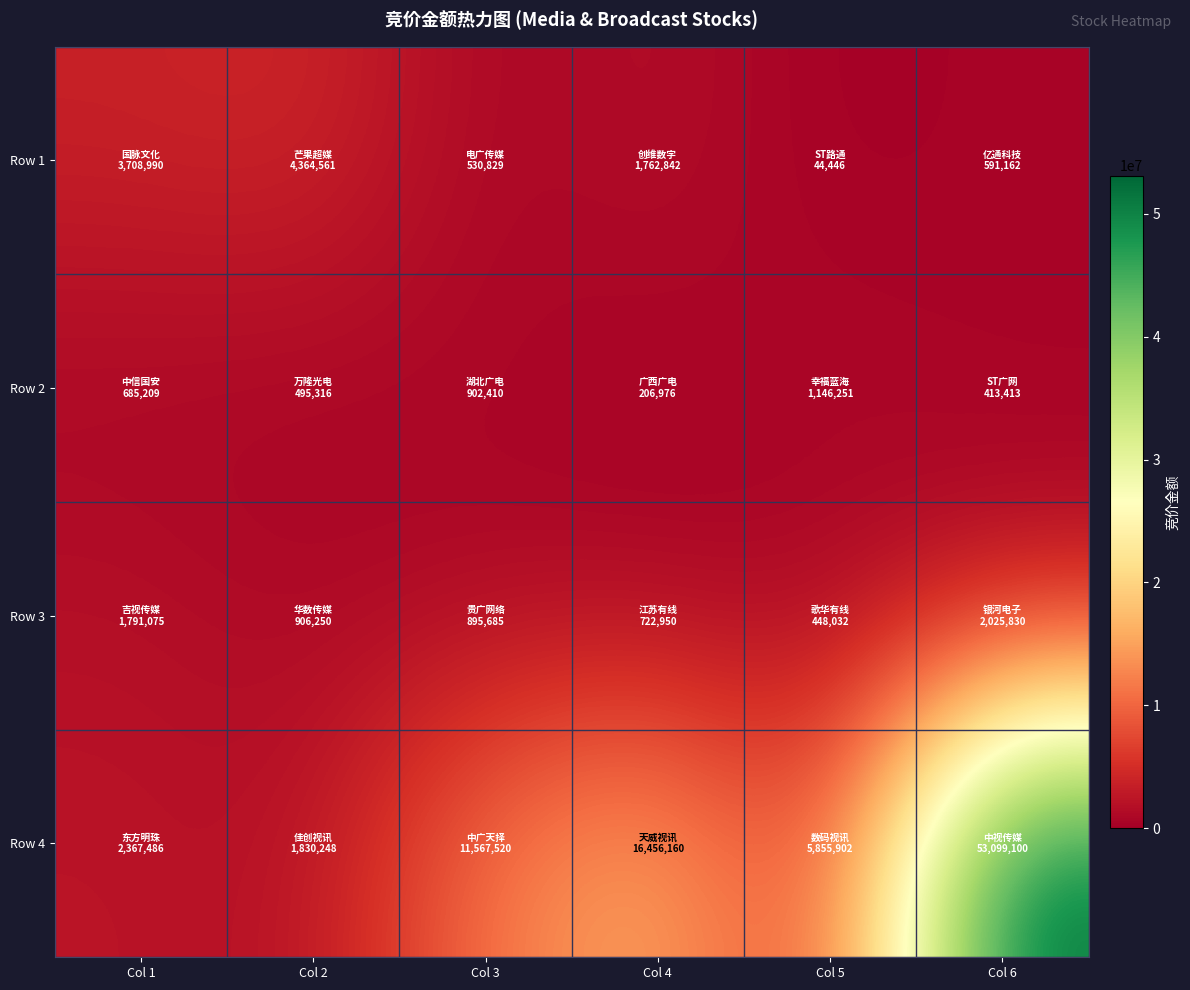

Between Col 4 and Col 5, which series saw the biggest shift?

Row 4